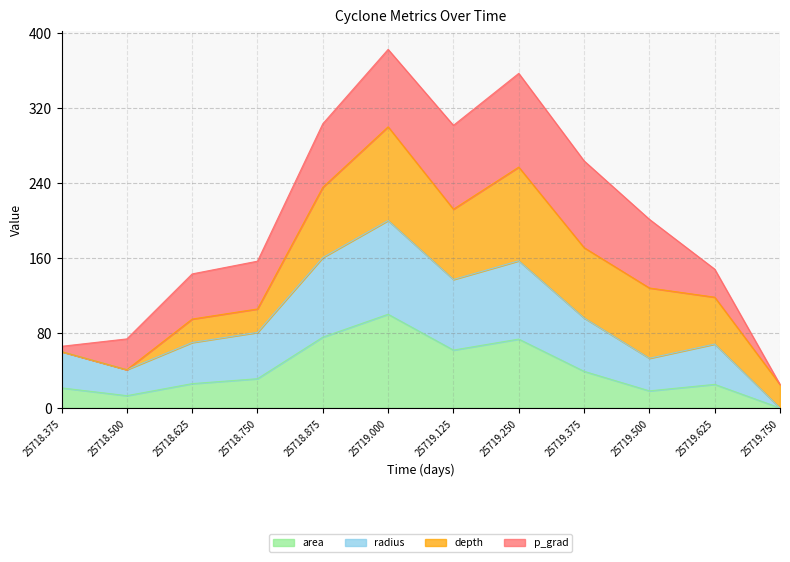

What is the total value across all series at 25719.125?

301.5